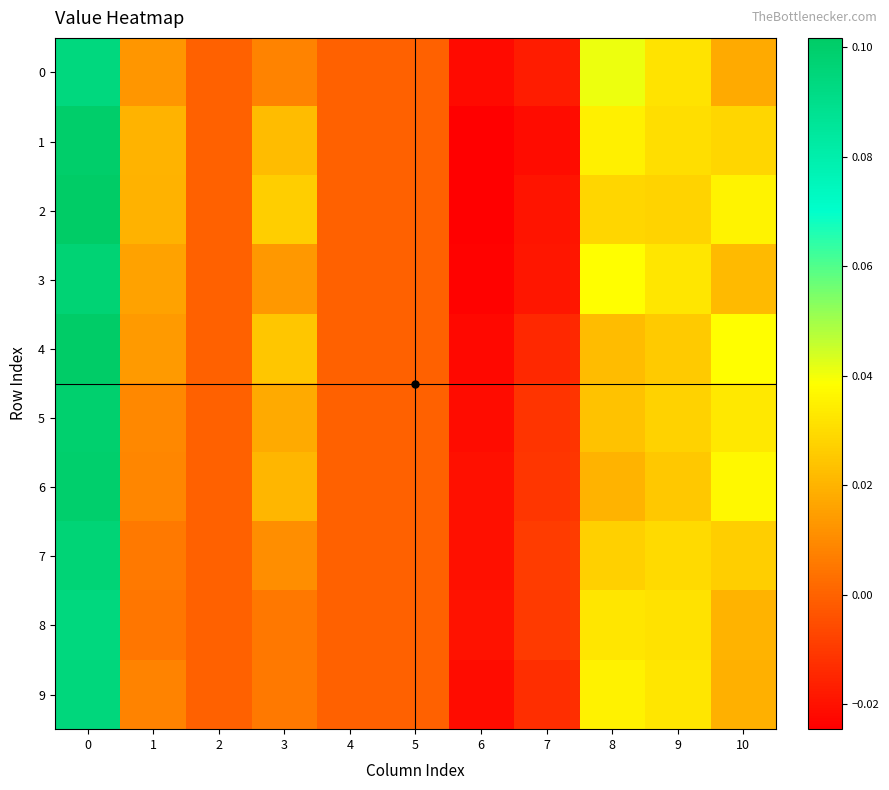

What is the total value across all series at 7?

-0.1